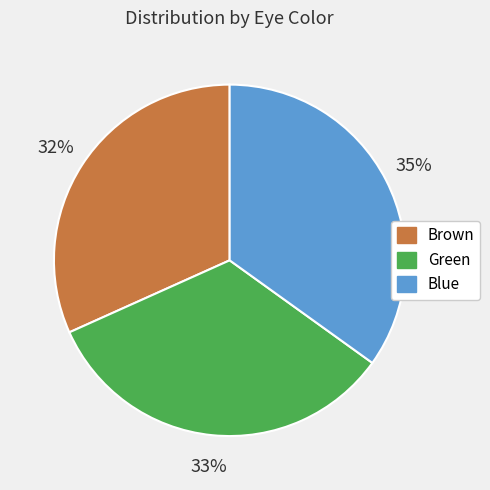

Count the number of slices in the pie.

3